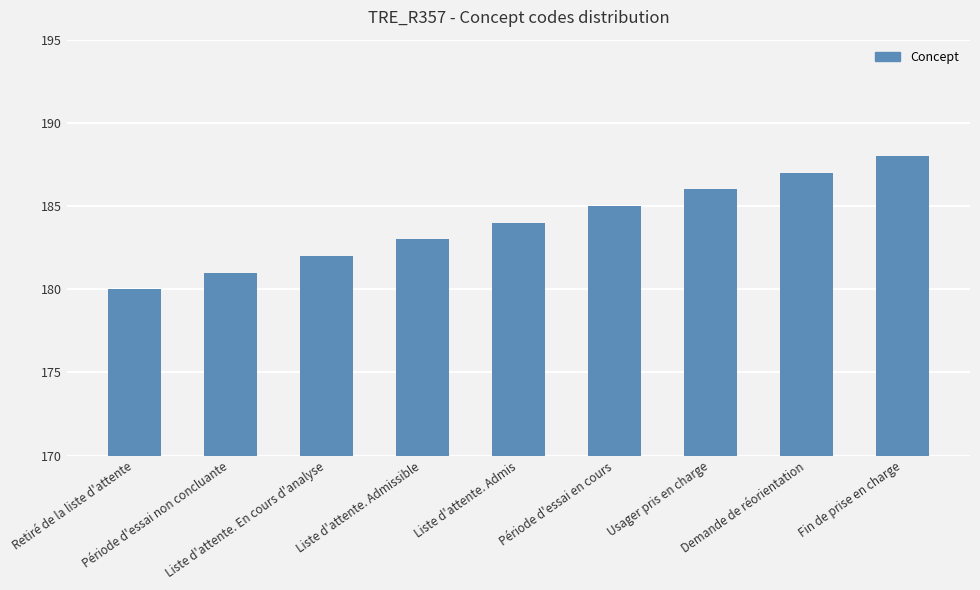

What is the sum of all values?

1656